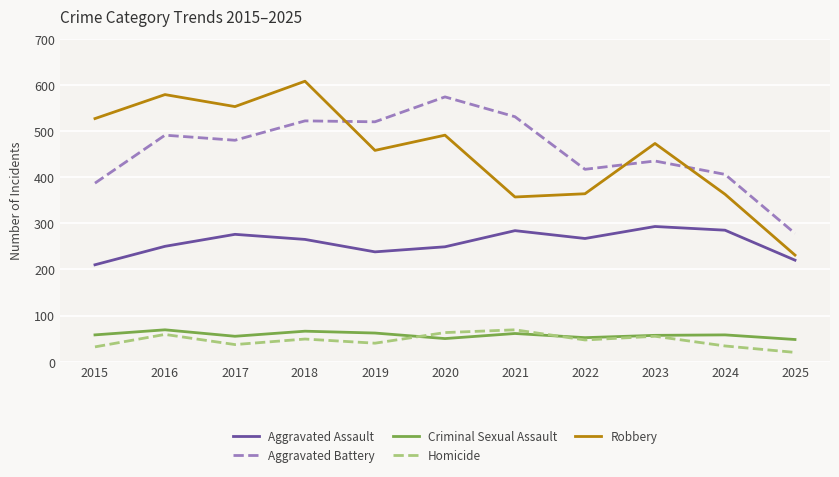

True or false: Aggravated Battery and Homicide cross at least once.

False